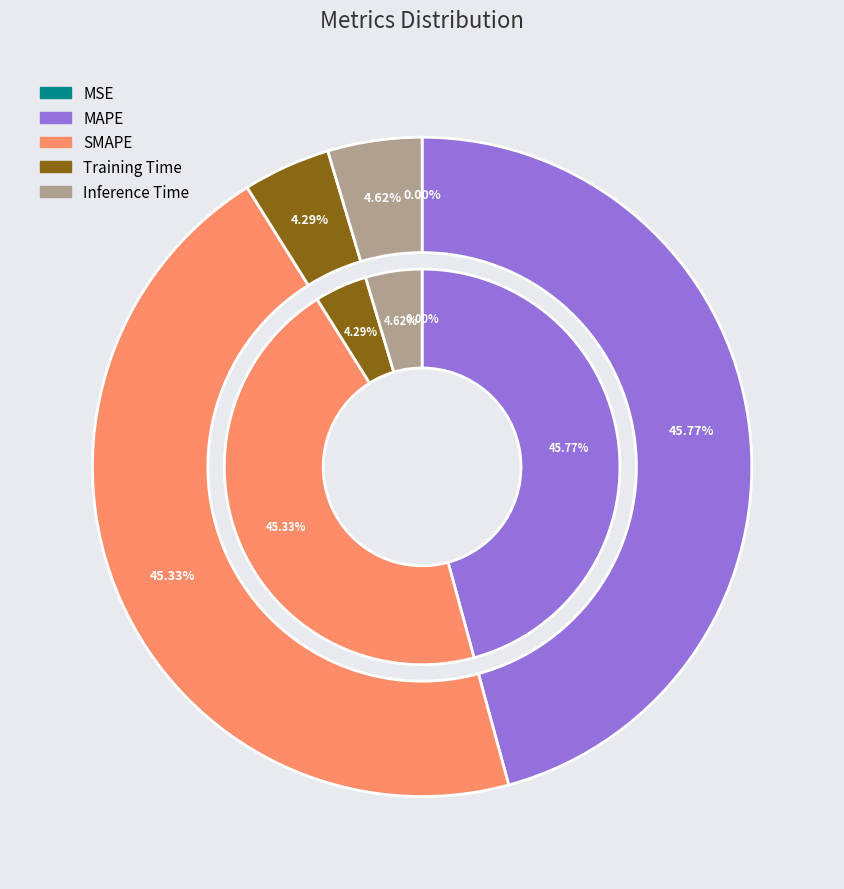

To the nearest percent, what is the difference between the largest and smallest slice percentages?

46%